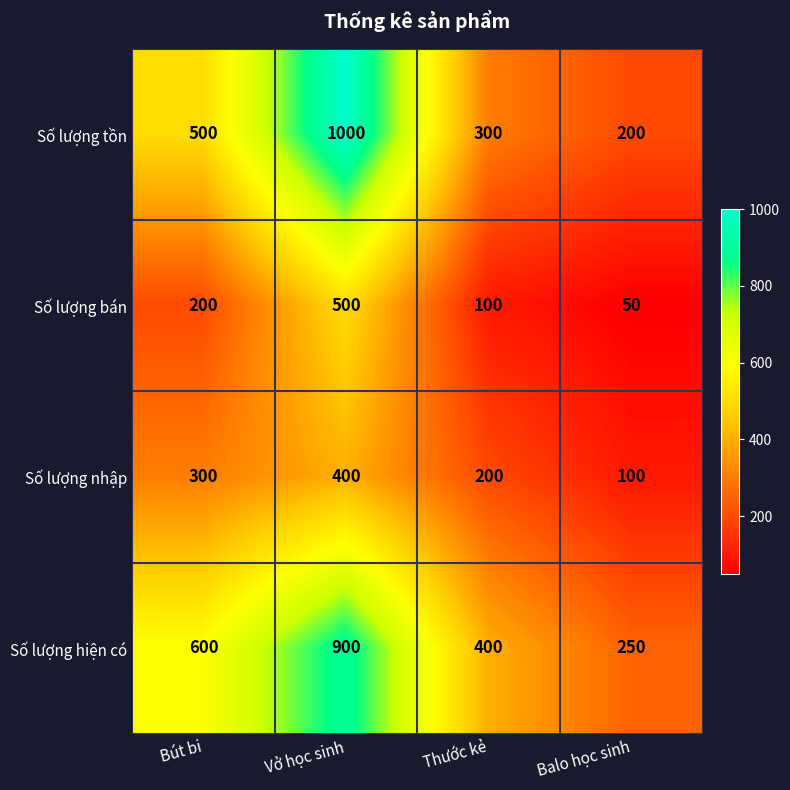

How many categories are shown in the chart?

4